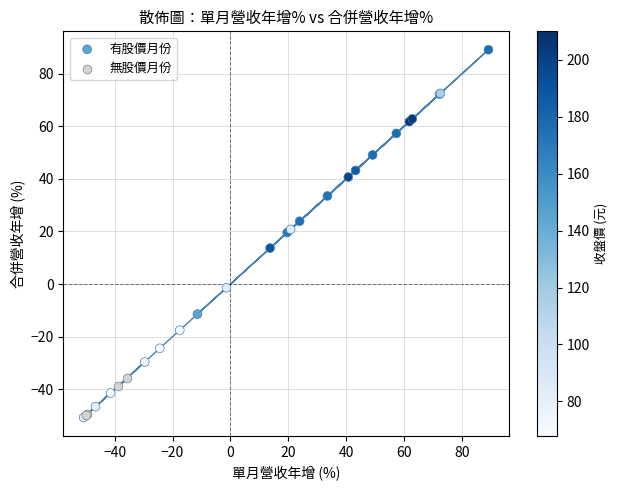

Which series reaches the maximum Y coordinate?

有股價月份